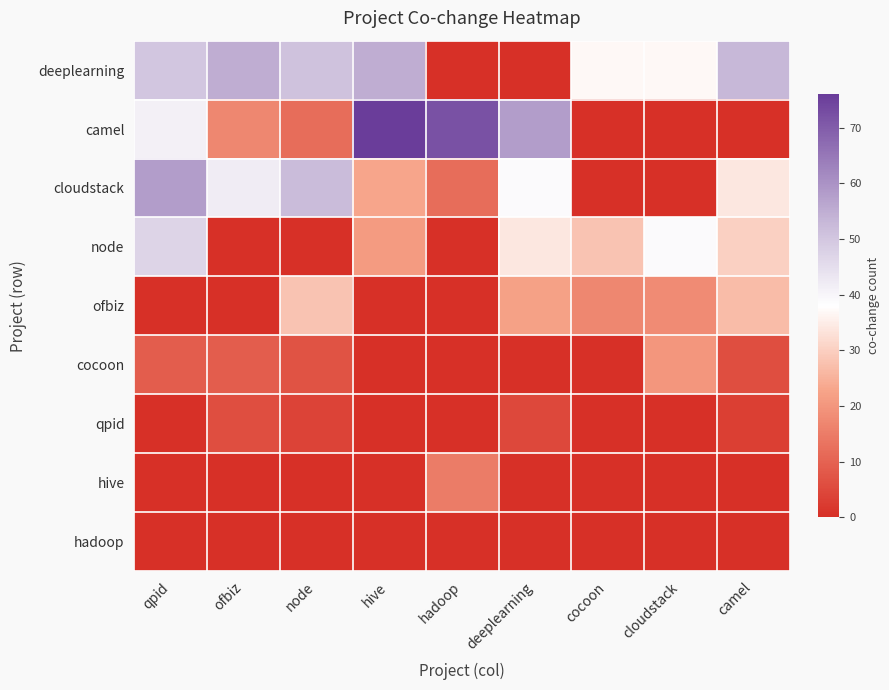

At cloudstack, list the series in order from largest to smallest.

node, deeplearning, cocoon, ofbiz, camel, cloudstack, qpid, hive, hadoop